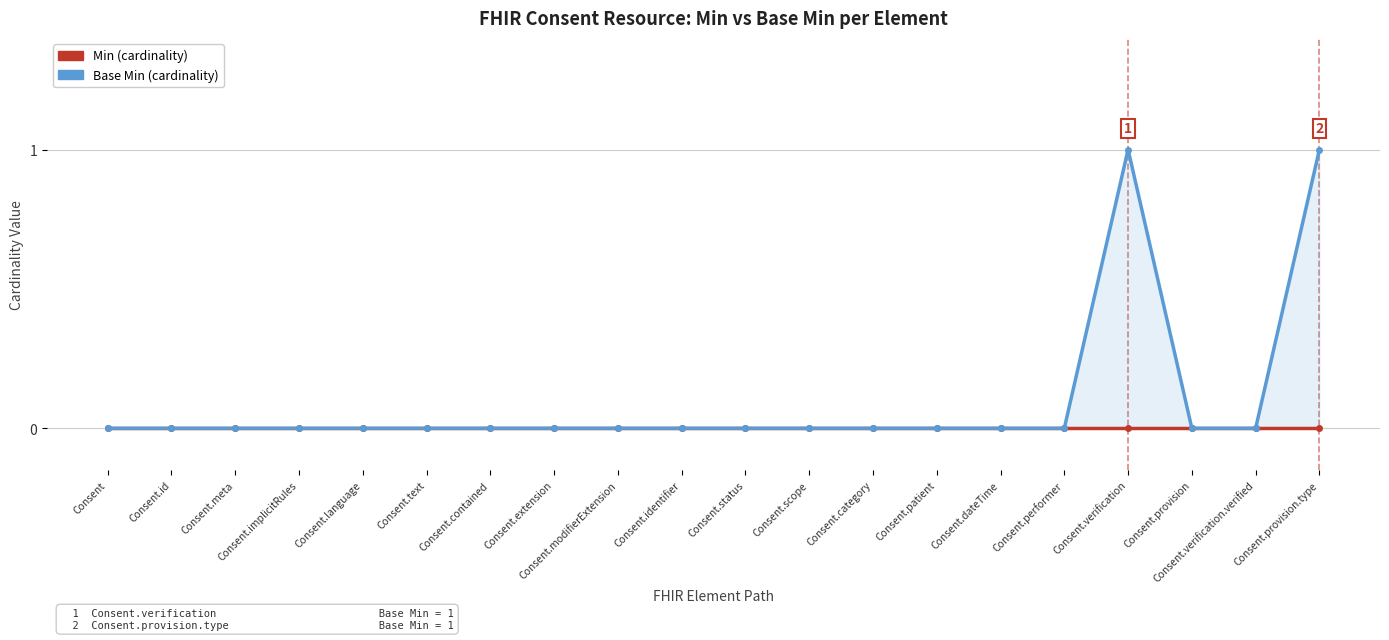

What is the difference between the second highest and minimum values in the Base Min (cardinality) series?

1